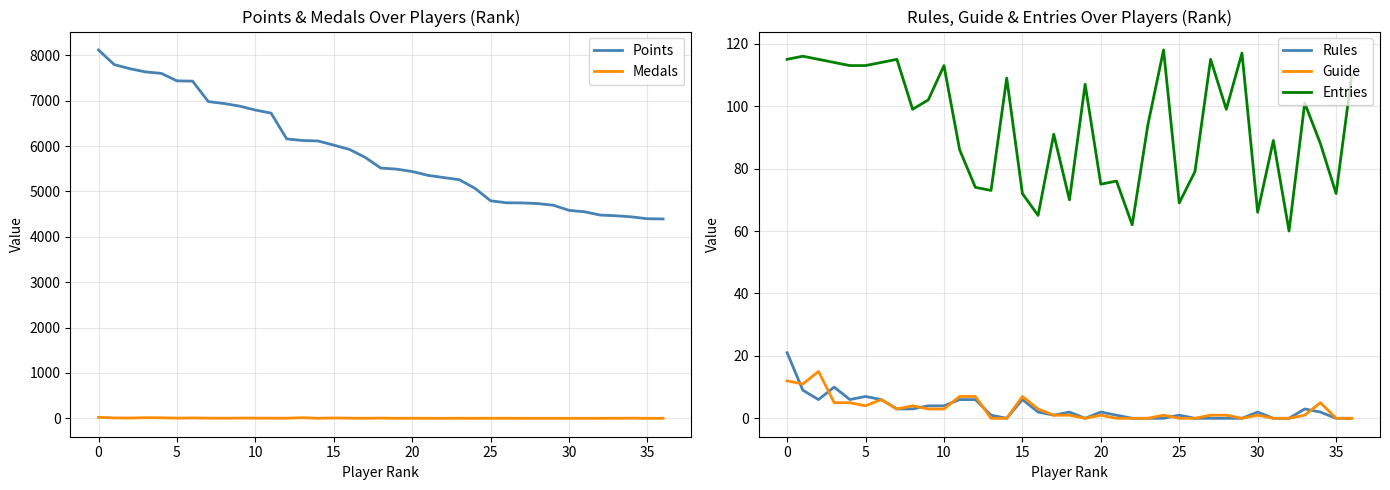

Is it true that Points equals 5926 at 16?

True